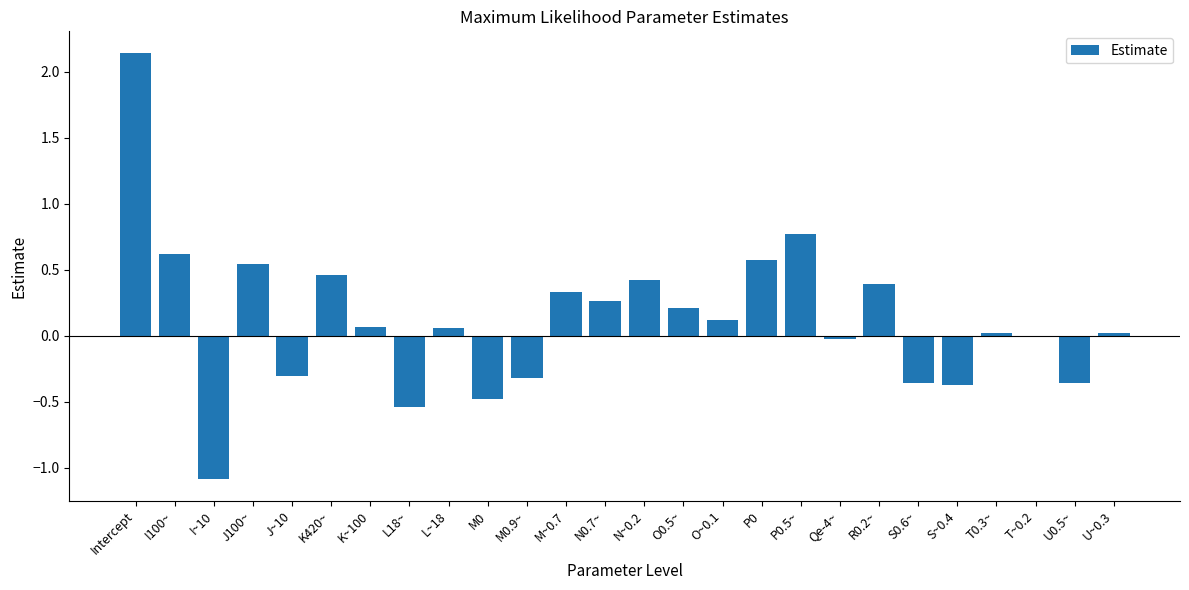

What is the change in value from J~10 to P0.5~?

+1.1